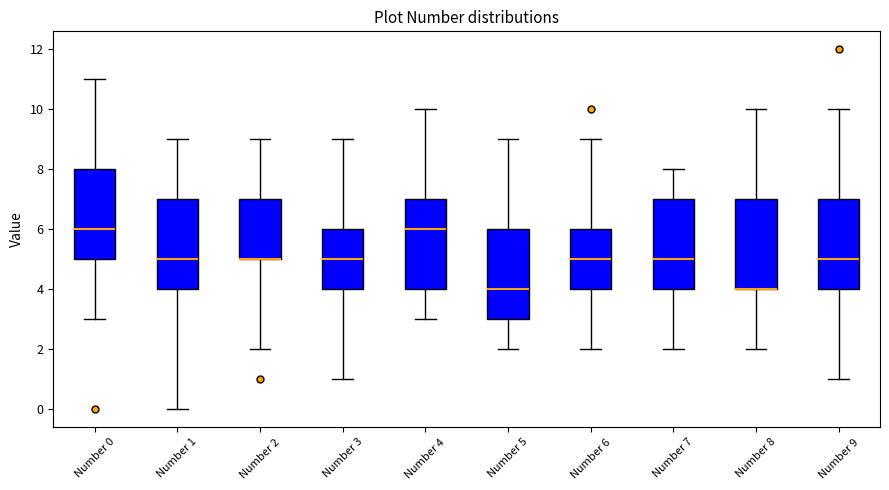

Where does the upper whisker of the box for Number 4 end on the y-axis? The values are not printed on the chart, so give them approximately, as read against the axis.

10